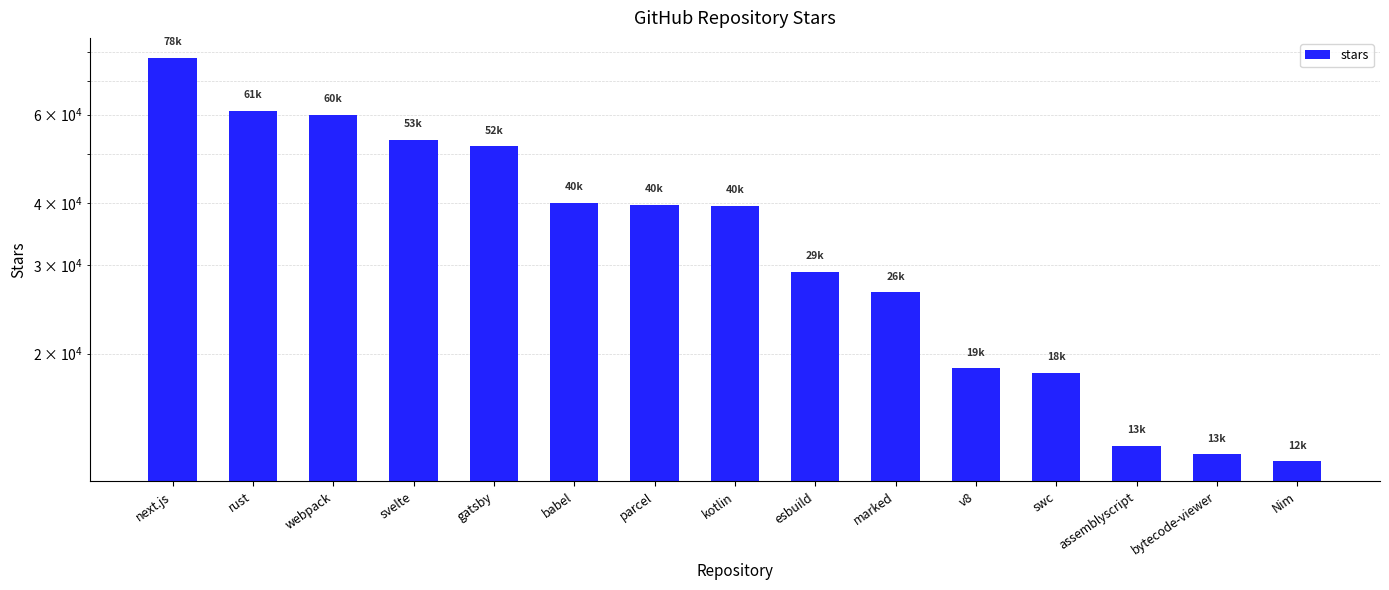

What is the value of the 12th bar from the left?

18300